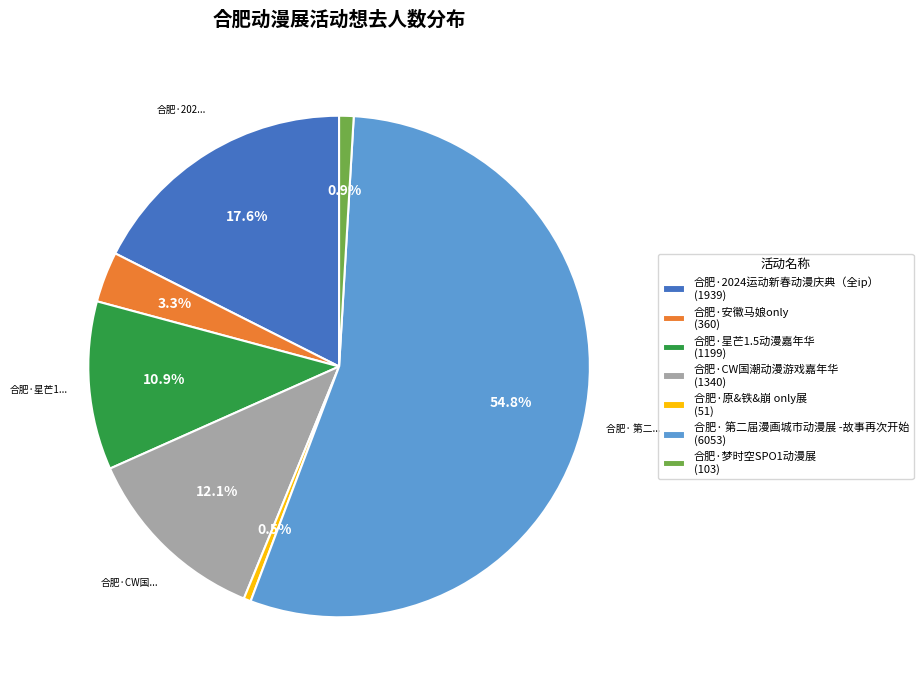

True or false: 合肥·梦时空SPO1动漫展 accounts for 13% of the total.

False